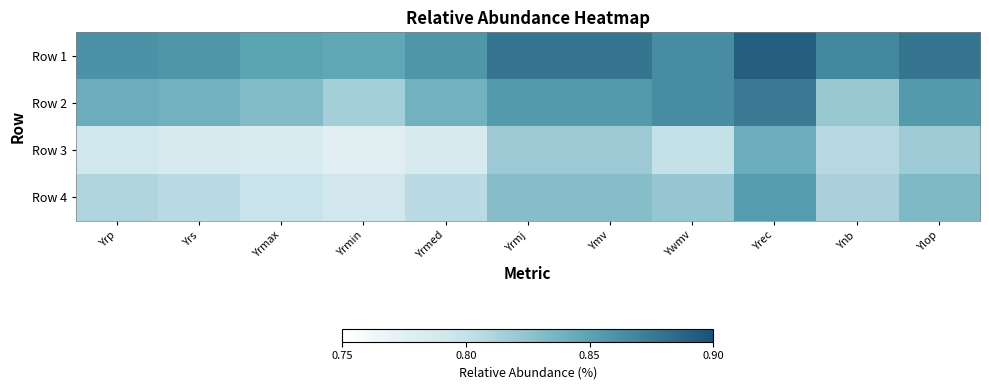

Between Ywmv and Yrec, which series saw the biggest shift?

Row 3